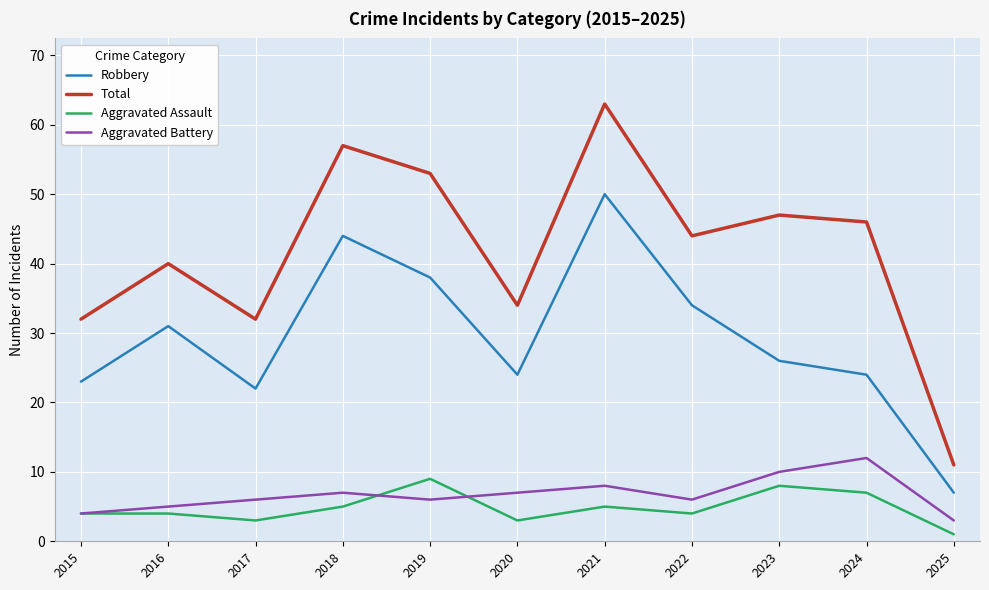

What is the difference between the maximum and minimum values in the Aggravated Battery series?

9